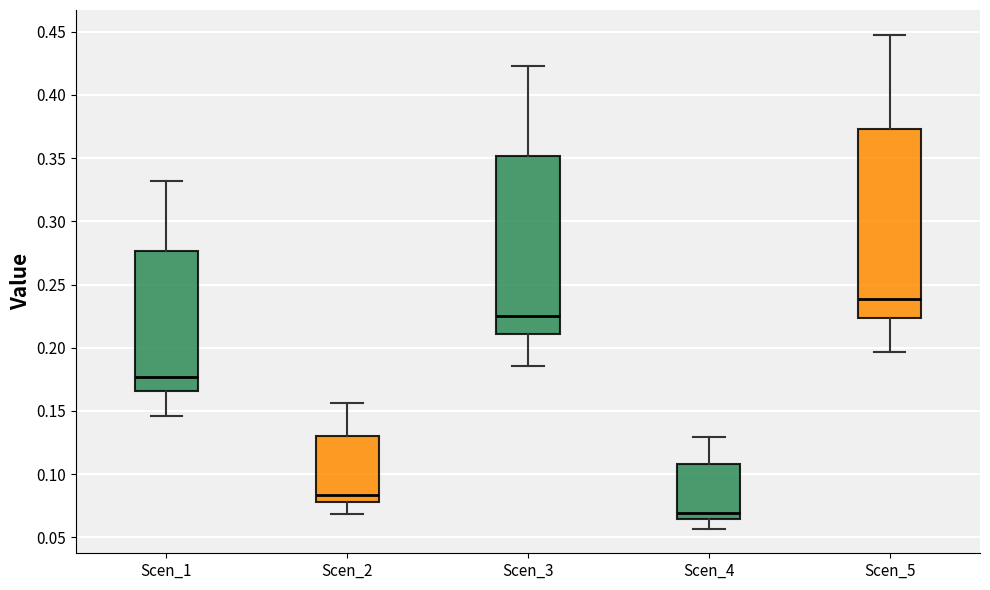

Which box is the tallest, from its lower edge to its upper edge?

Scen_5